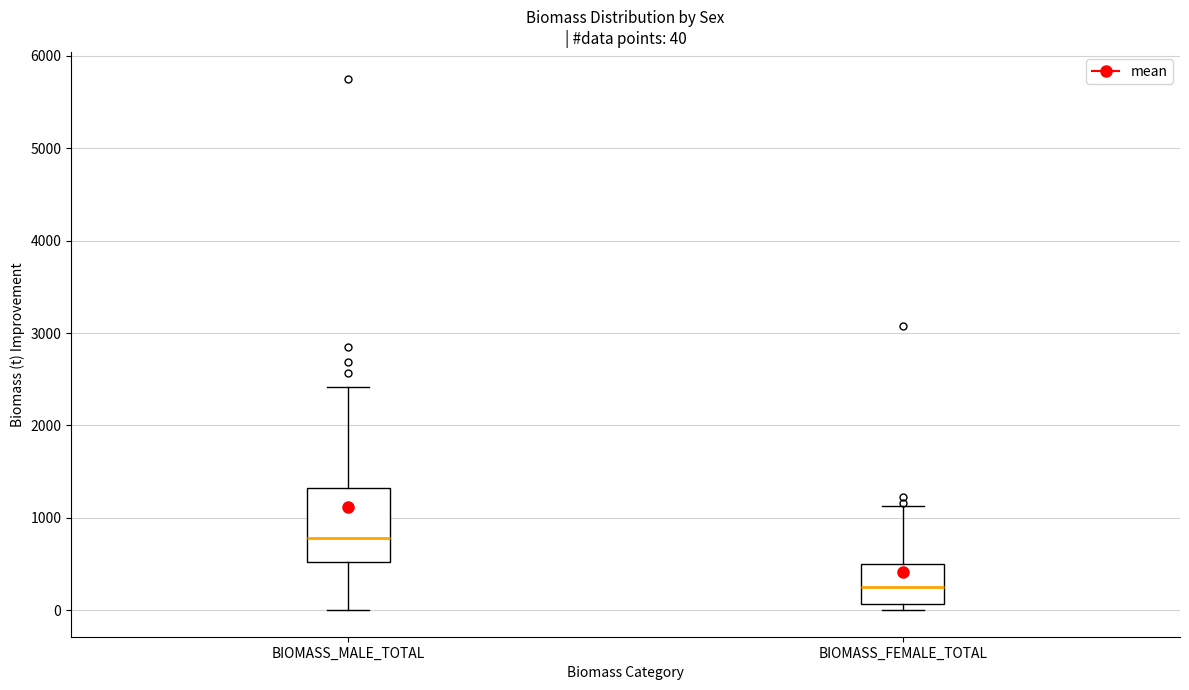

Which box's median line is the lowest?

BIOMASS_FEMALE_TOTAL